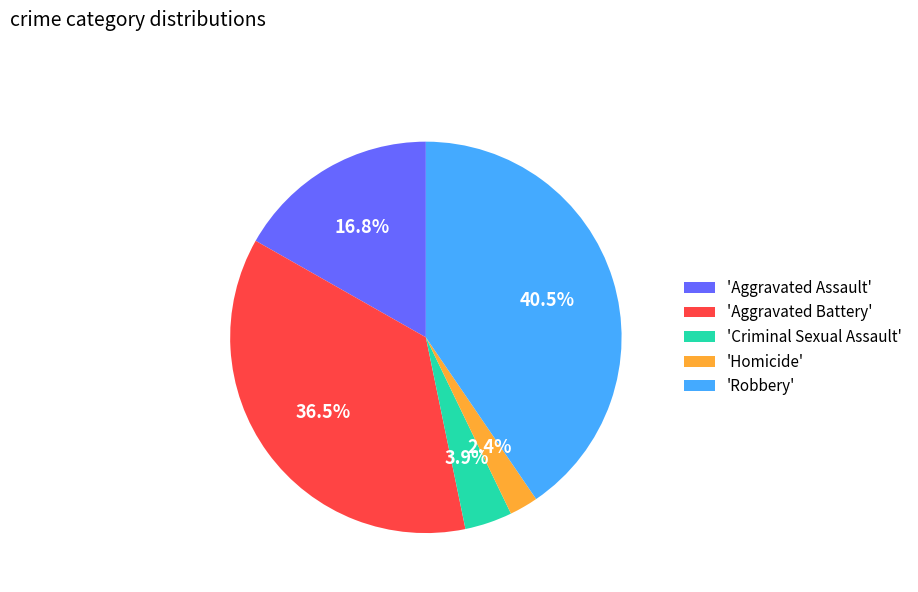

Count the number of slices in the pie.

5